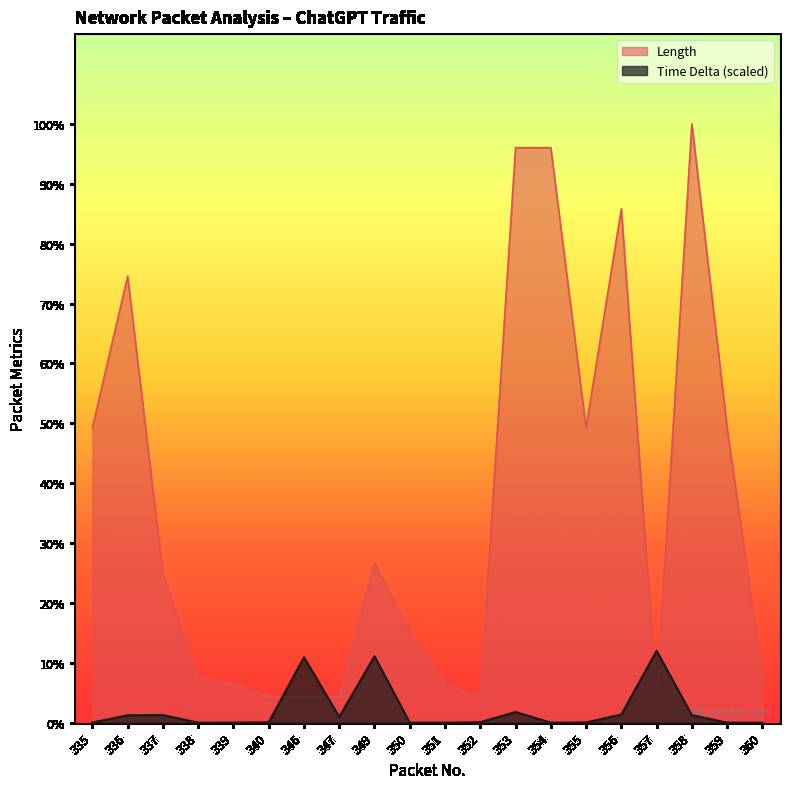

How many interior local peaks does the Length series have?

4